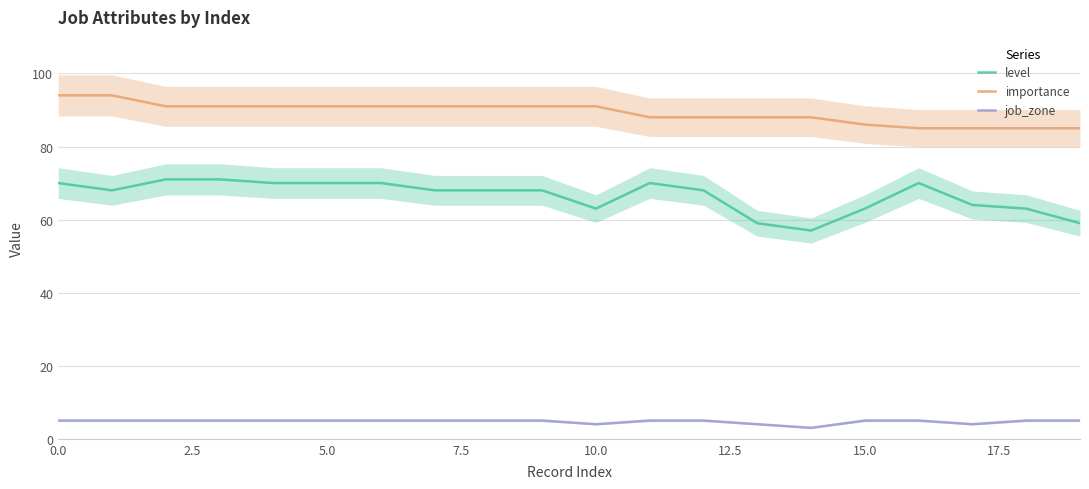

At which category does job_zone reach its first local valley?

10